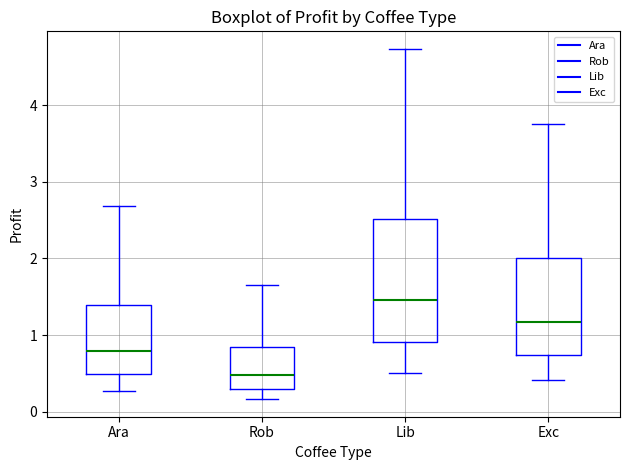

Which box's median line is the lowest?

Rob